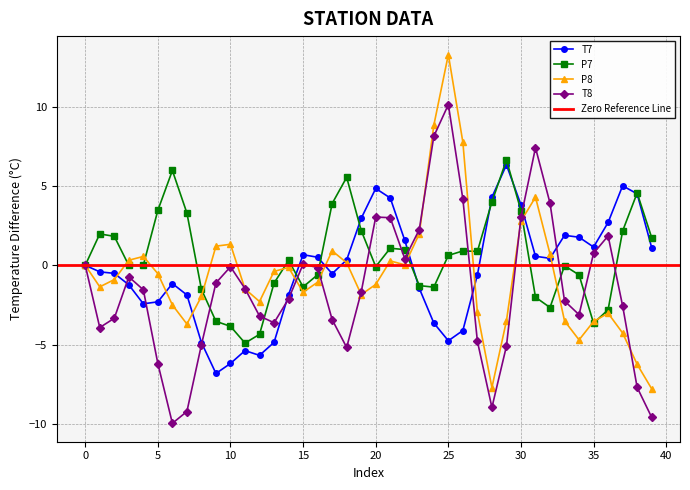

Which has a higher value, 25 or 11?

25